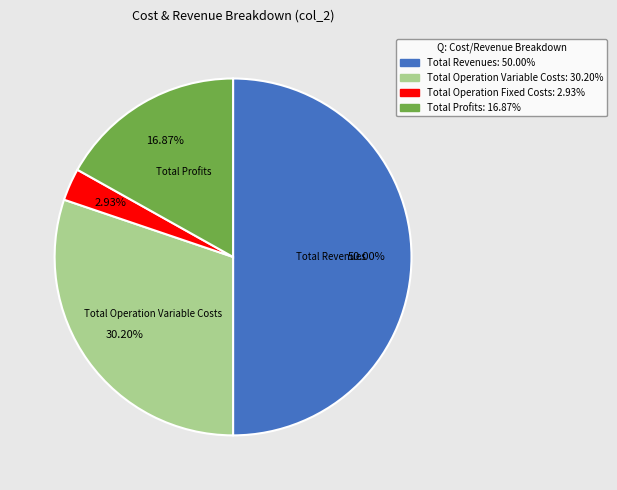

What is the largest slice in the pie chart?

Total Revenues